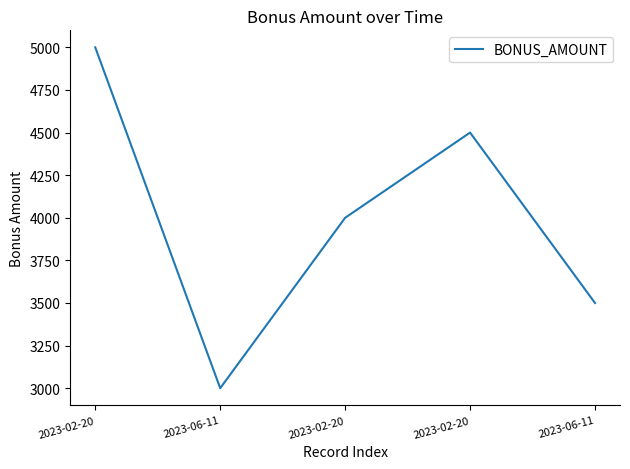

How many values are below 4000?

2